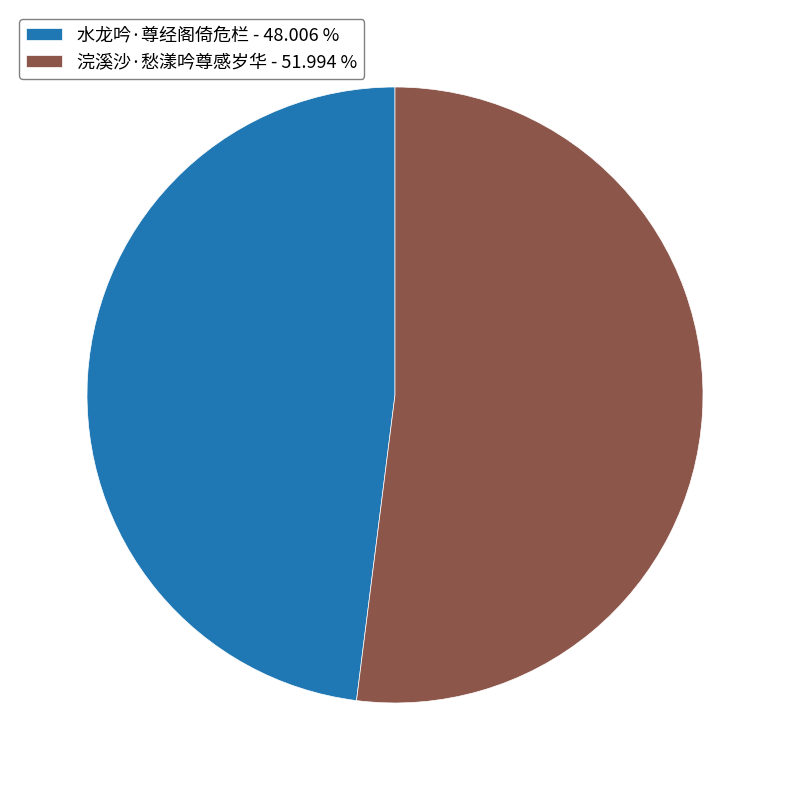

Combined, do 浣溪沙·愁漾吟尊感岁华 and 水龙吟·尊经阁倚危栏 account for over 50%?

Yes